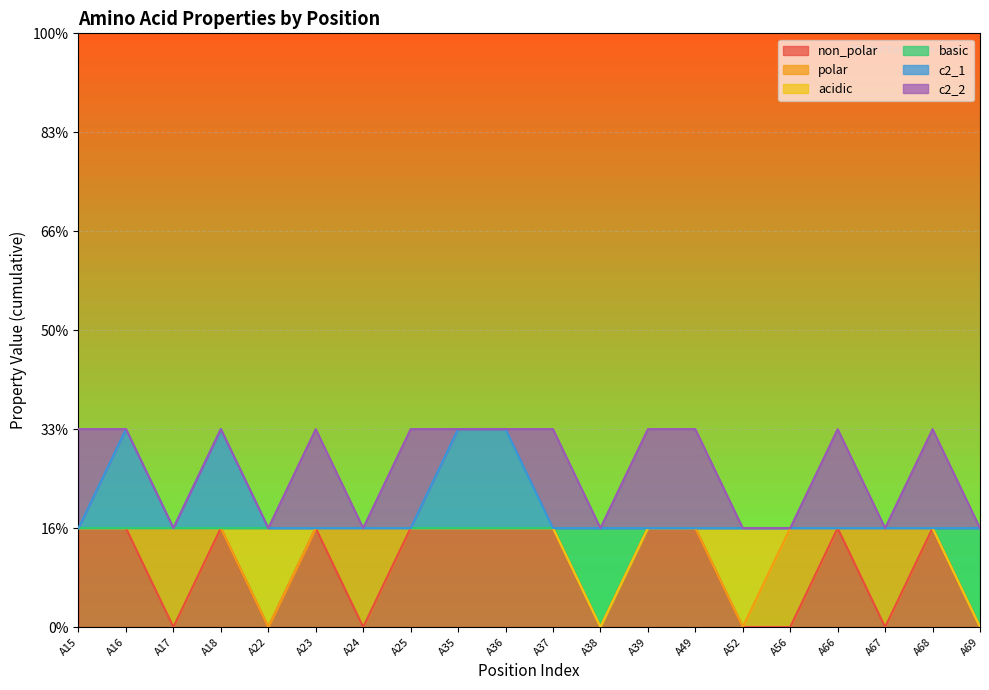

What is the approximate value of basic at A68?

1